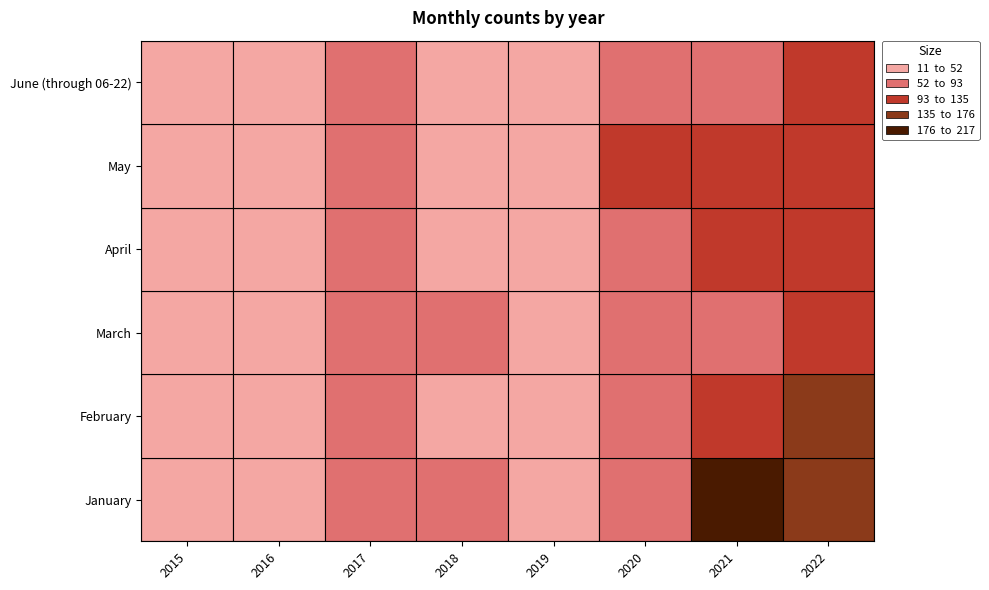

At which category is the sum across all series the highest?

2022